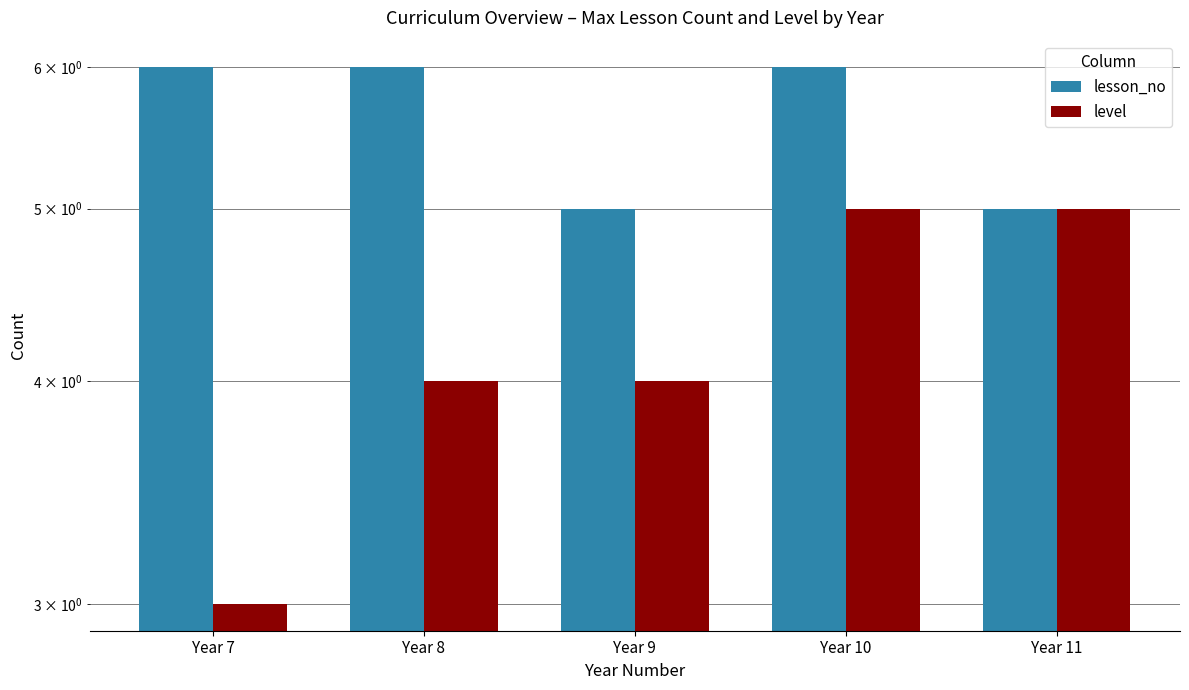

Is the value of lesson_no at Year 11 greater than the value of level at Year 9?

Yes